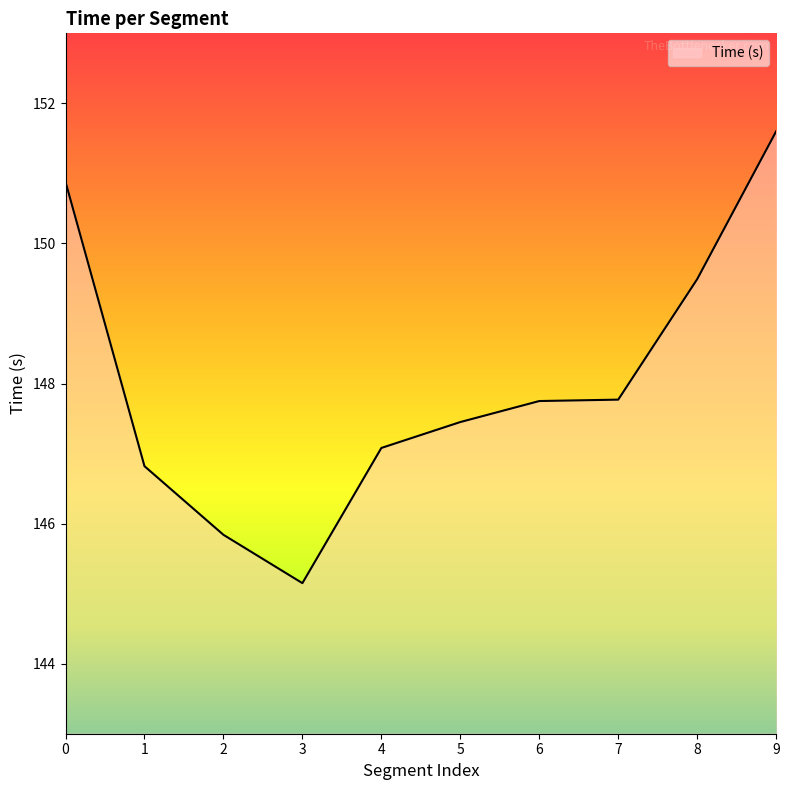

What is the minimum value shown in the chart?

145.2